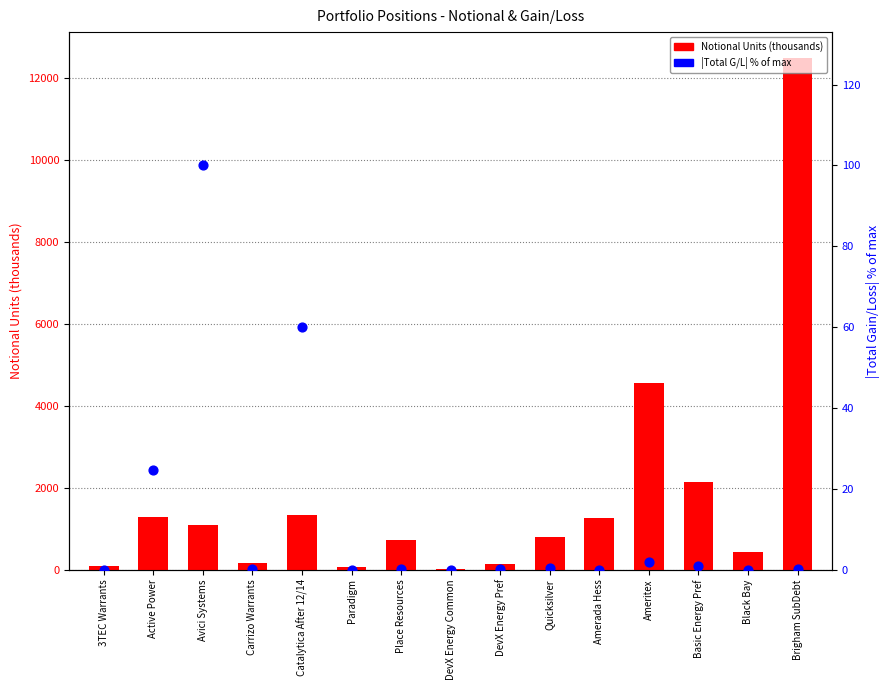

What are all the series names shown in the legend?

Notional Units (thousands), |Total G/L| % of max